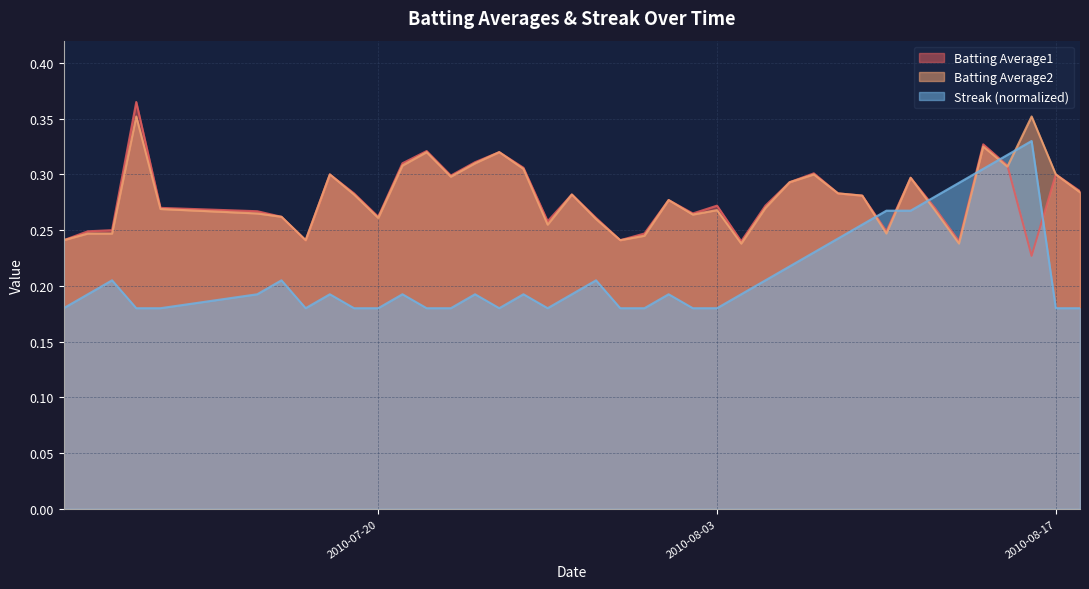

True or false: Batting Average1 and Streak (normalized) cross at least once.

True